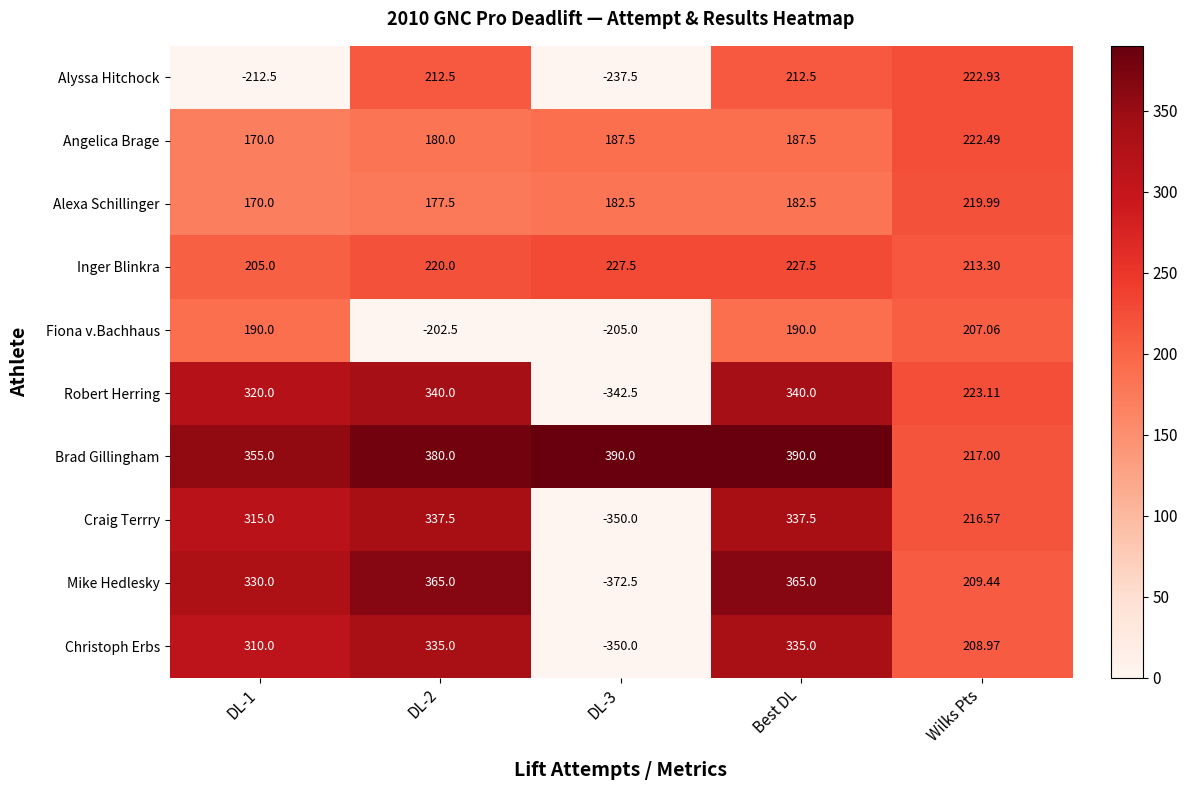

Which series changed the most between DL-2 and Best DL?

Fiona v.Bachhaus